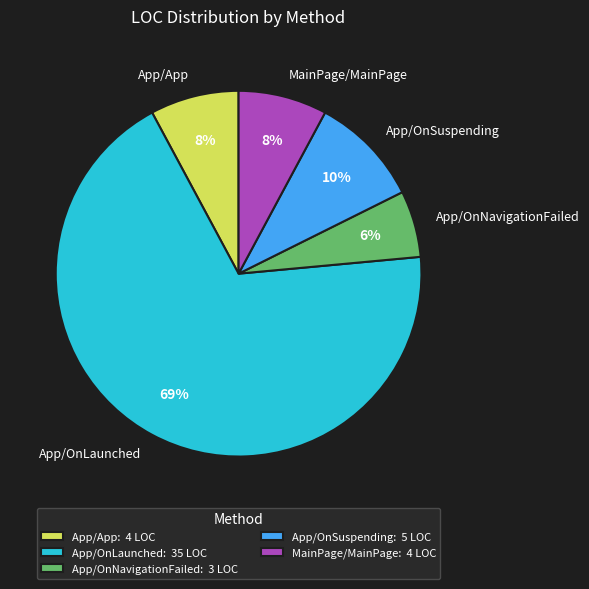

To the nearest percent, what portion does App/OnNavigationFailed represent?

6%